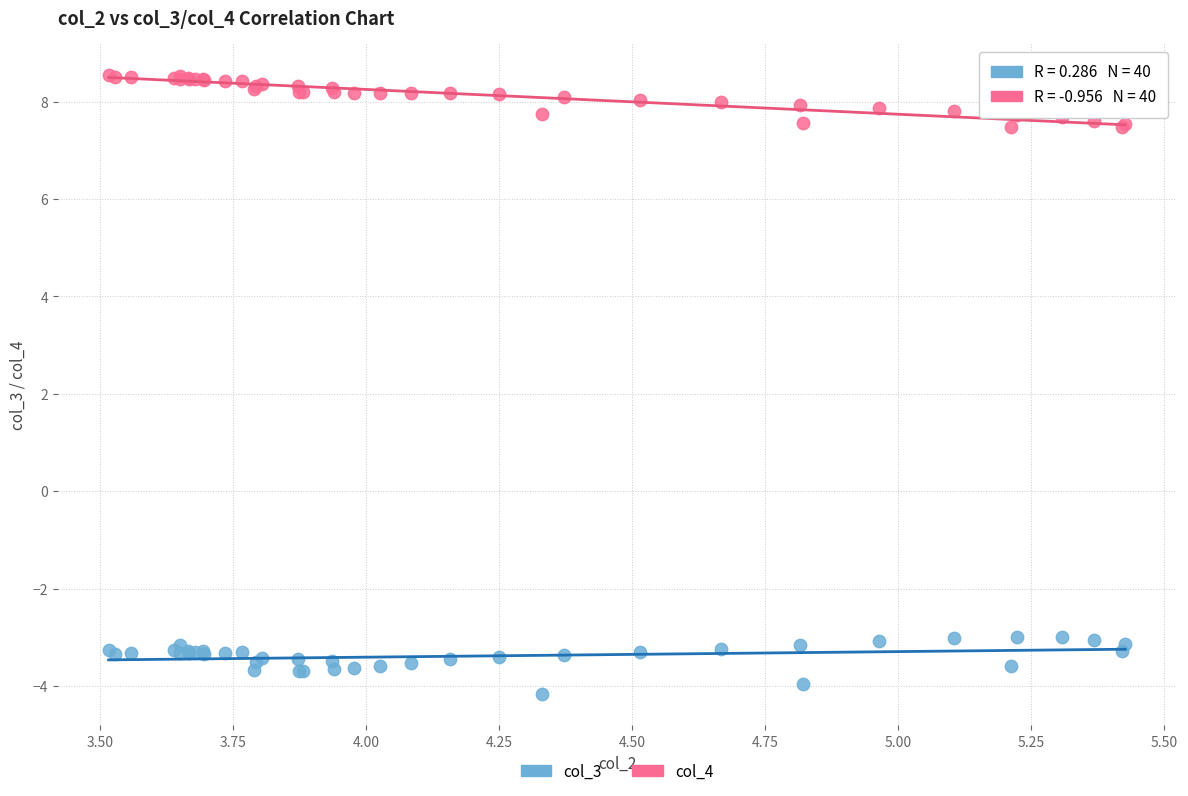

Which series contains the highest Y value?

col_4